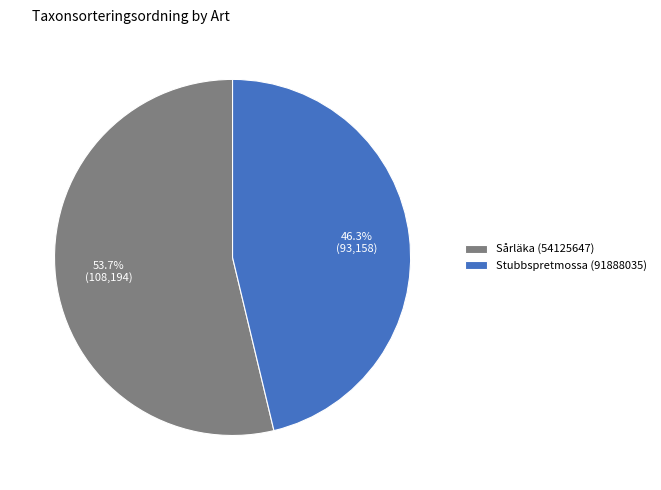

Which has a higher value, Stubbspretmossa (91888035) or Sårläka (54125647)?

Sårläka (54125647)